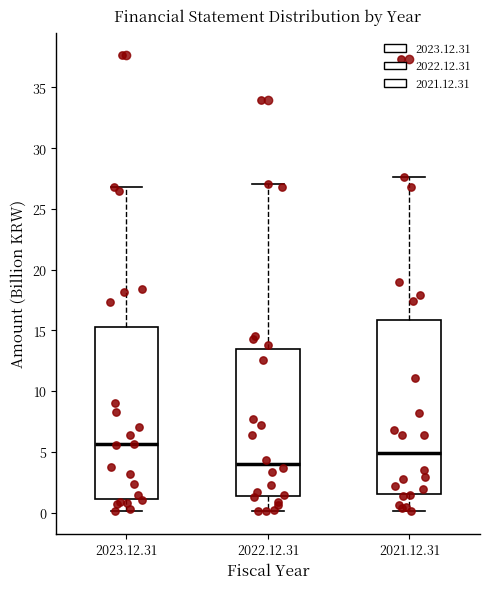

Reading left to right, transcribe this box plot: for each box, give where its median line is, the range the box spans, and where its two whiskers end, as read against the y-axis. The values are not printed on the chart, so give them approximately, as read against the axis.

2023.12.31: median 5.5, box 1.0 to 15.0, whiskers 0.0 to 27.0
2022.12.31: median 4.0, box 1.5 to 13.5, whiskers 0.0 to 27.0
2021.12.31: median 5.0, box 1.5 to 16.0, whiskers 0.0 to 27.5